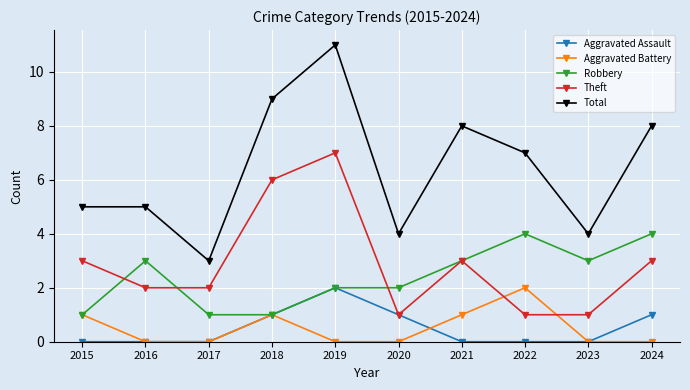

In Theft, how many points are higher than both neighbors (excluding endpoints)?

2